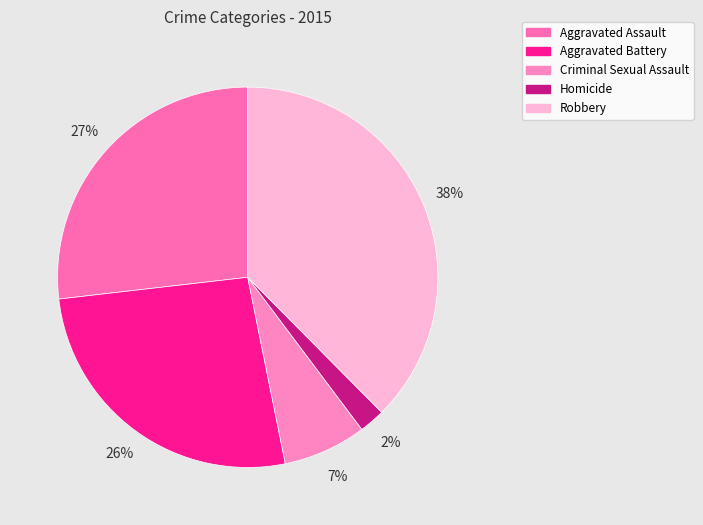

The Criminal Sexual Assault slice represents 1% of the pie. True or false?

False